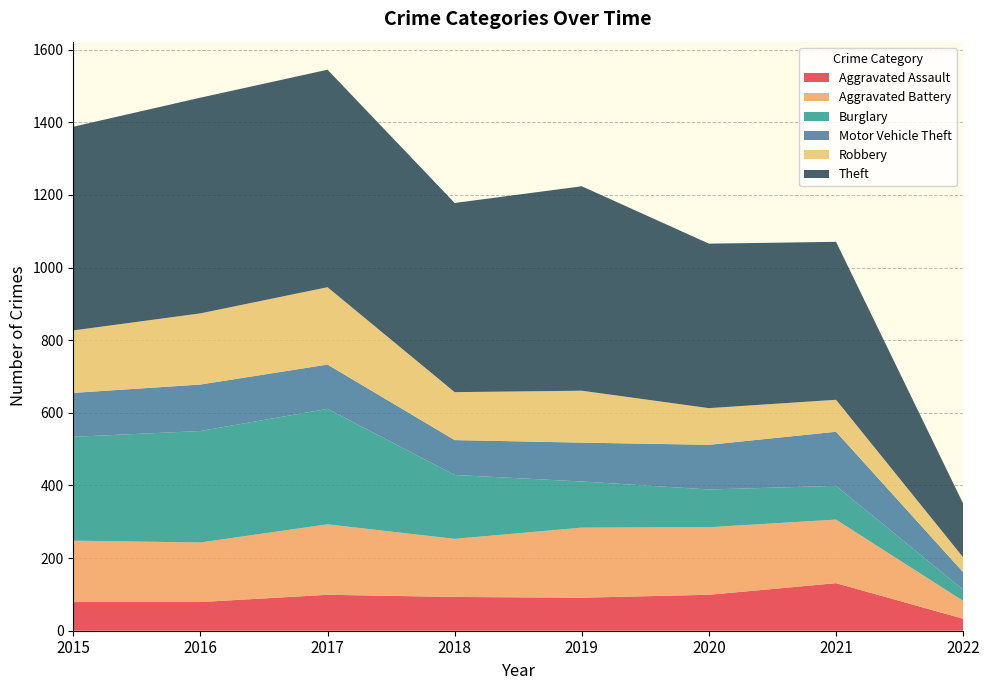

Reading right to left, extract all data points from this chart.

Aggravated Assault: 2022=33	2021=131	2020=99	2019=91	2018=93	2017=99	2016=79	2015=79
Aggravated Battery: 2022=49	2021=175	2020=186	2019=193	2018=160	2017=194	2016=164	2015=169
Burglary: 2022=31	2021=93	2020=104	2019=127	2018=176	2017=318	2016=307	2015=286
Motor Vehicle Theft: 2022=48	2021=149	2020=123	2019=107	2018=96	2017=122	2016=128	2015=121
Robbery: 2022=41	2021=88	2020=101	2019=143	2018=132	2017=213	2016=196	2015=172
Theft: 2022=148	2021=435	2020=453	2019=563	2018=521	2017=599	2016=594	2015=561